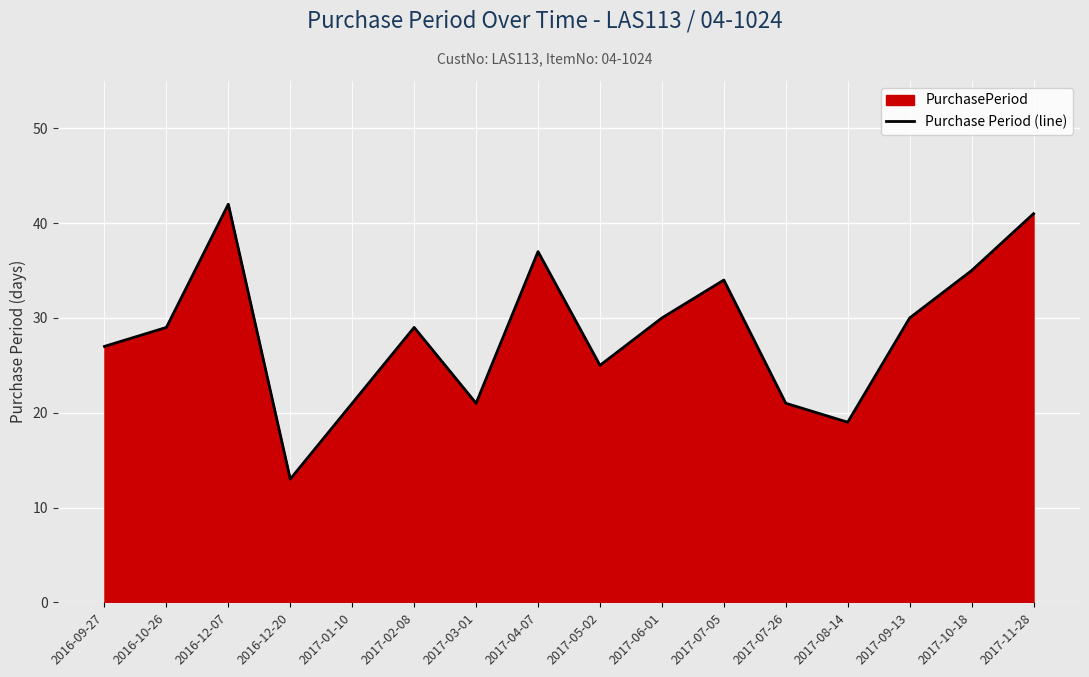

Reading left to right, transcribe all the data shown in this chart.

27	29	42	13	21	29	21	37	25	30	34	21	19	30	35	41